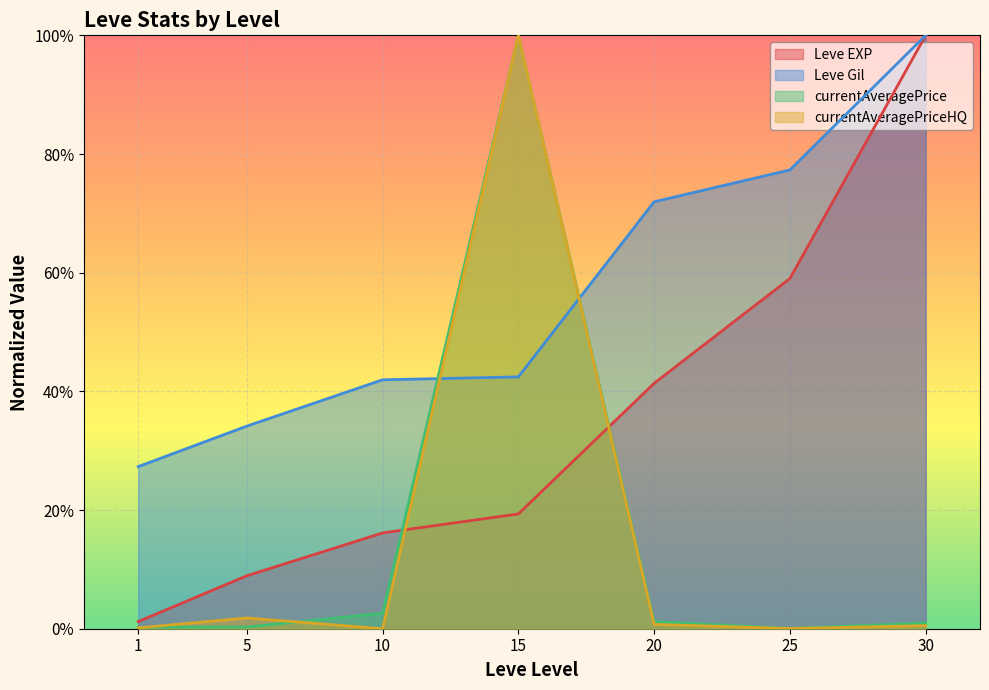

At which category does currentAveragePriceHQ reach its first local peak?

5